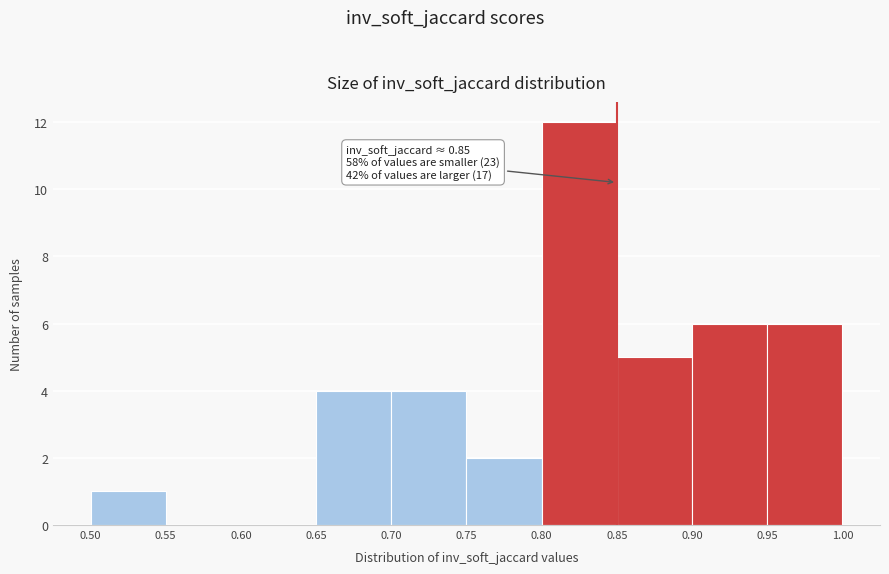

Over which range of the x-axis is the bar tallest?

0.80 to 0.85